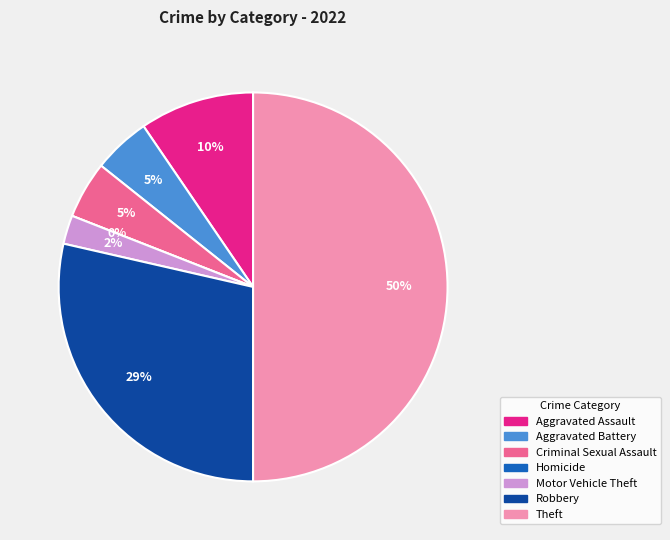

What is the total percentage of Aggravated Battery and Criminal Sexual Assault?

9.5%